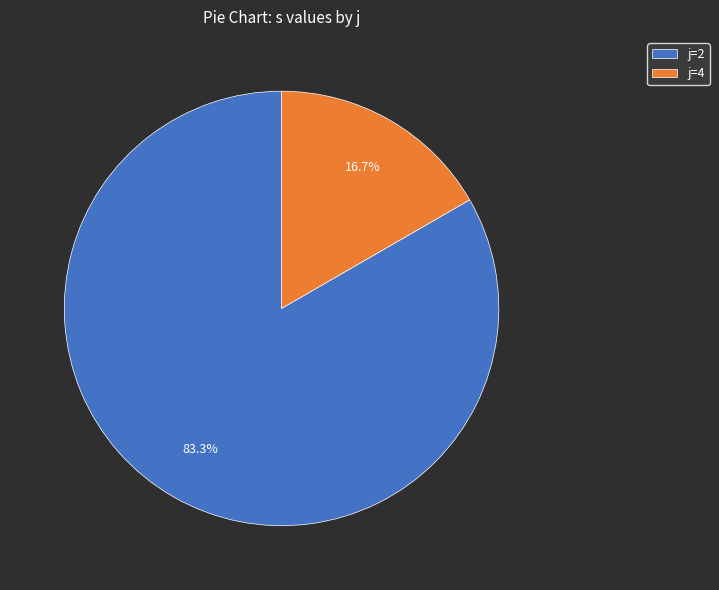

Between j=2 and j=4, which is larger?

j=2